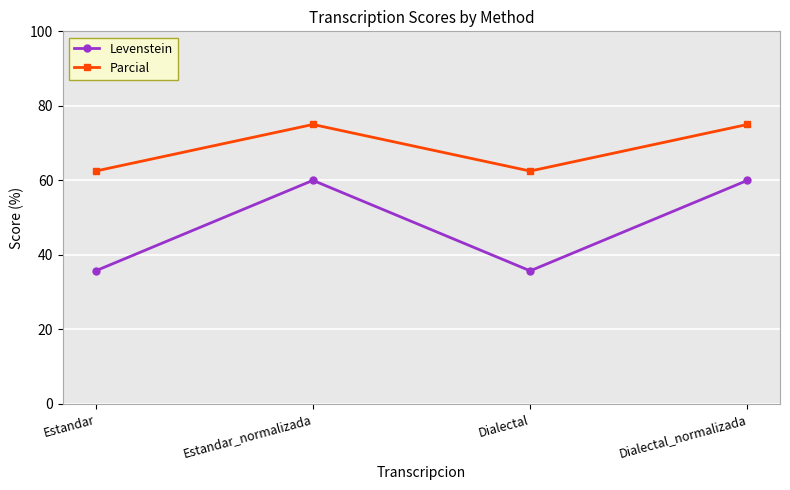

What are all the series names shown in the legend?

Levenstein, Parcial